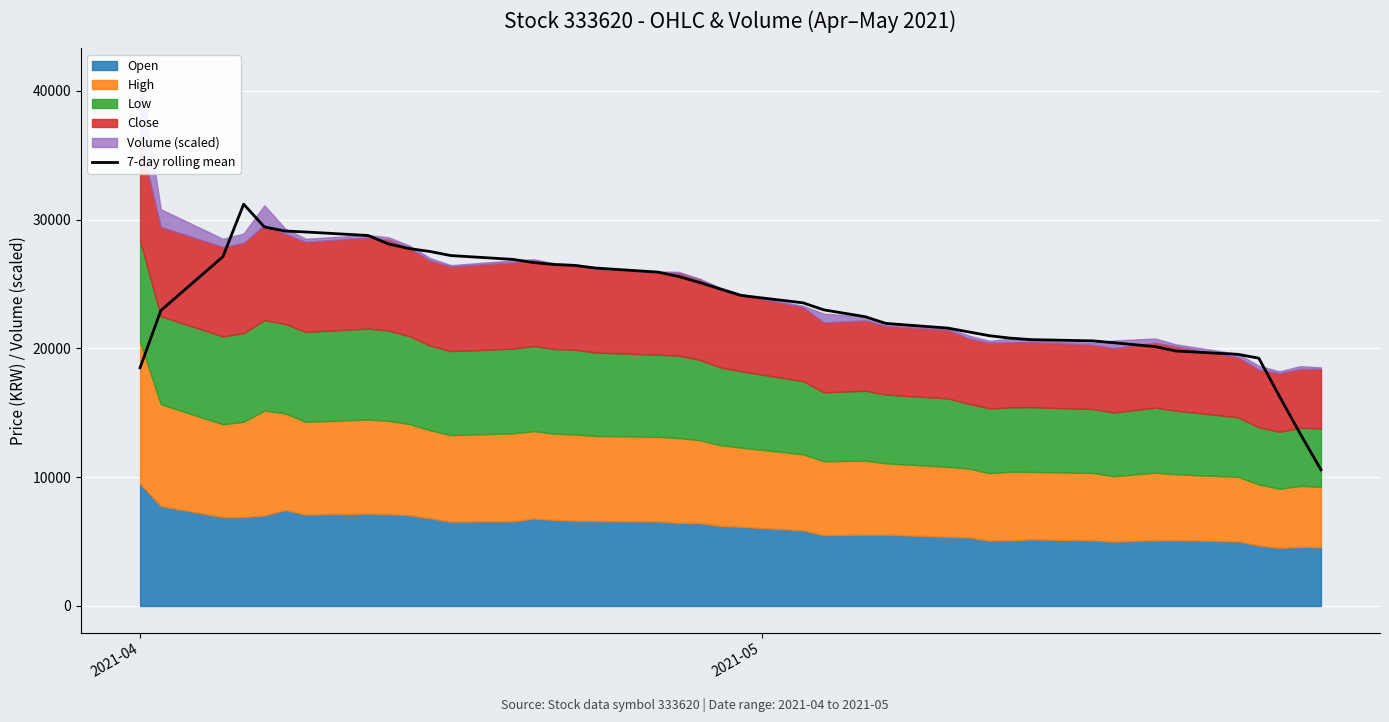

What is the maximum value for 7-day rolling mean?

31197.8